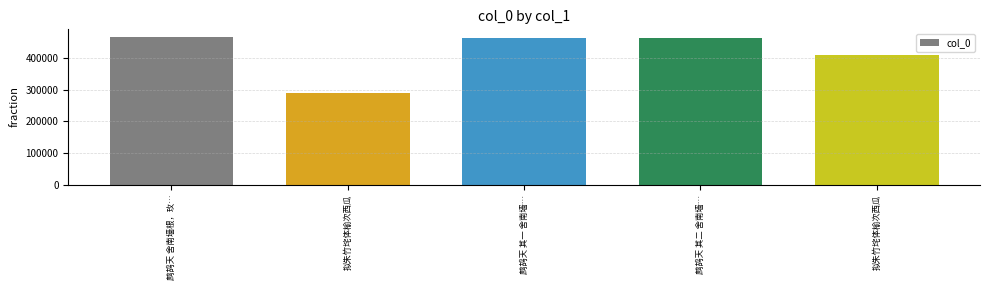

How many categories are shown in the chart?

5